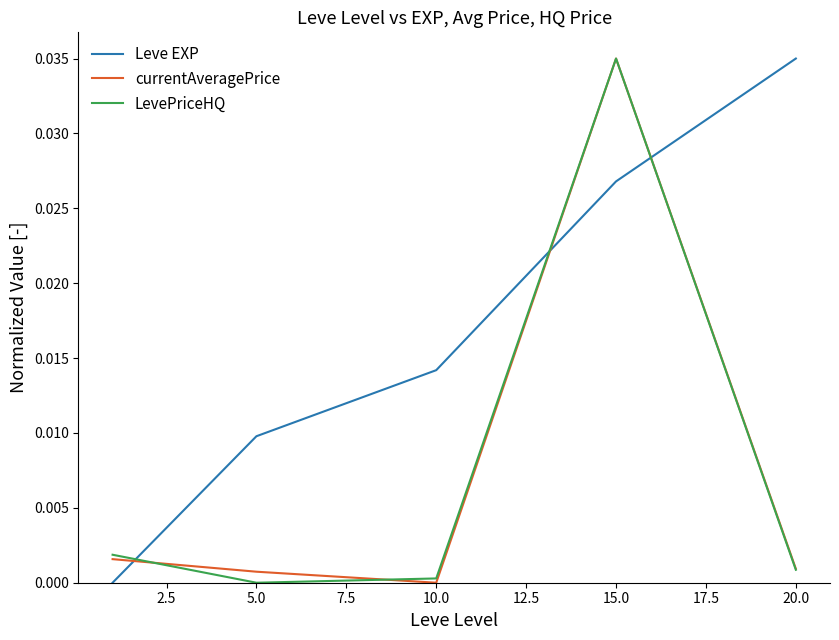

Which series has the largest total across all categories?

Leve EXP